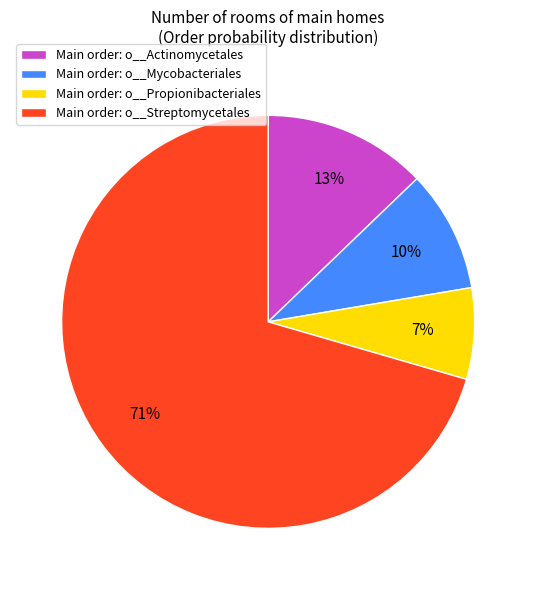

How many segments does this pie chart have?

4